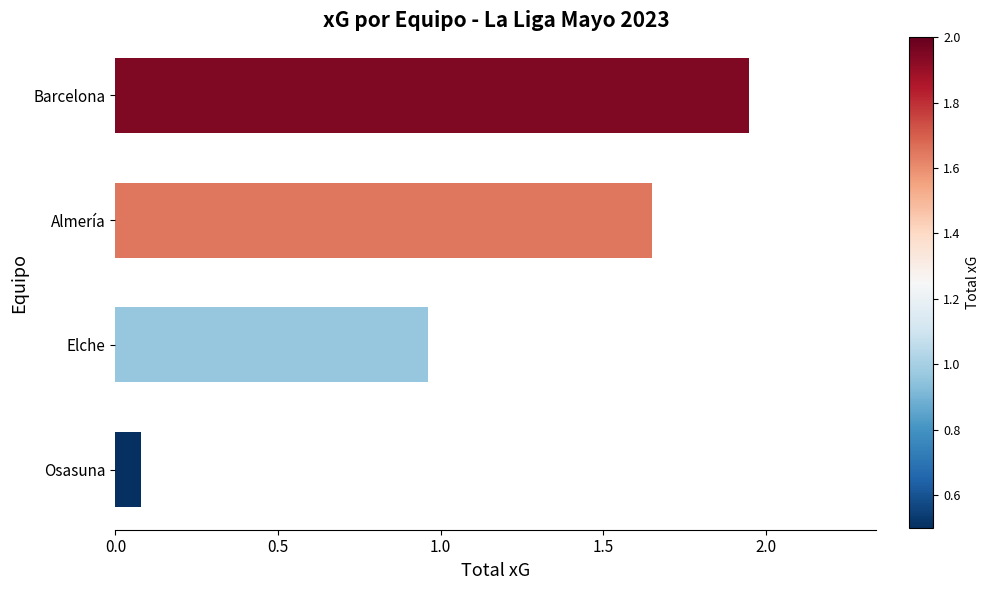

What is the label of the 4th bar from the bottom?

Barcelona